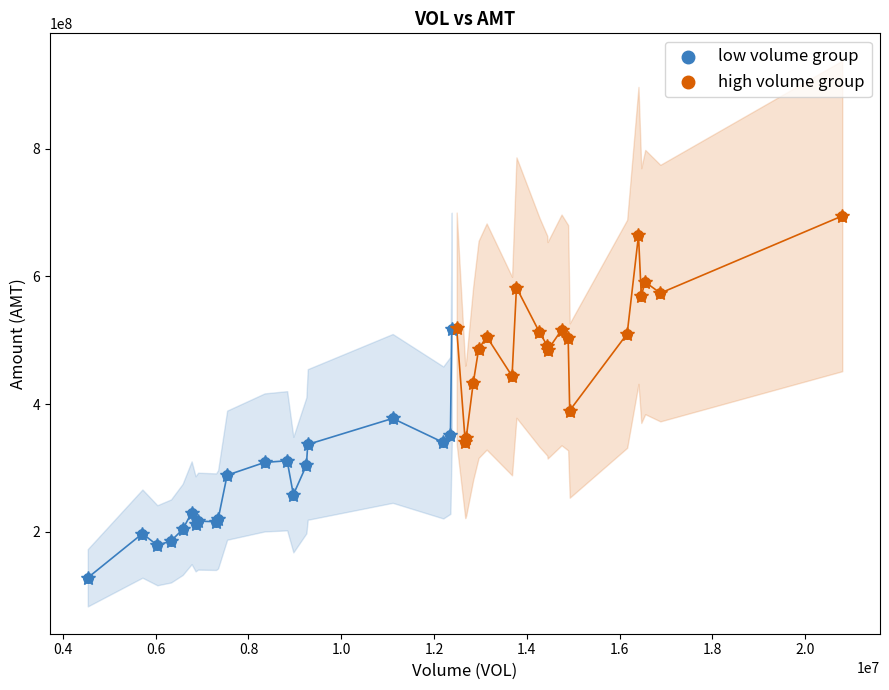

Which series contains the highest Y value?

high volume group